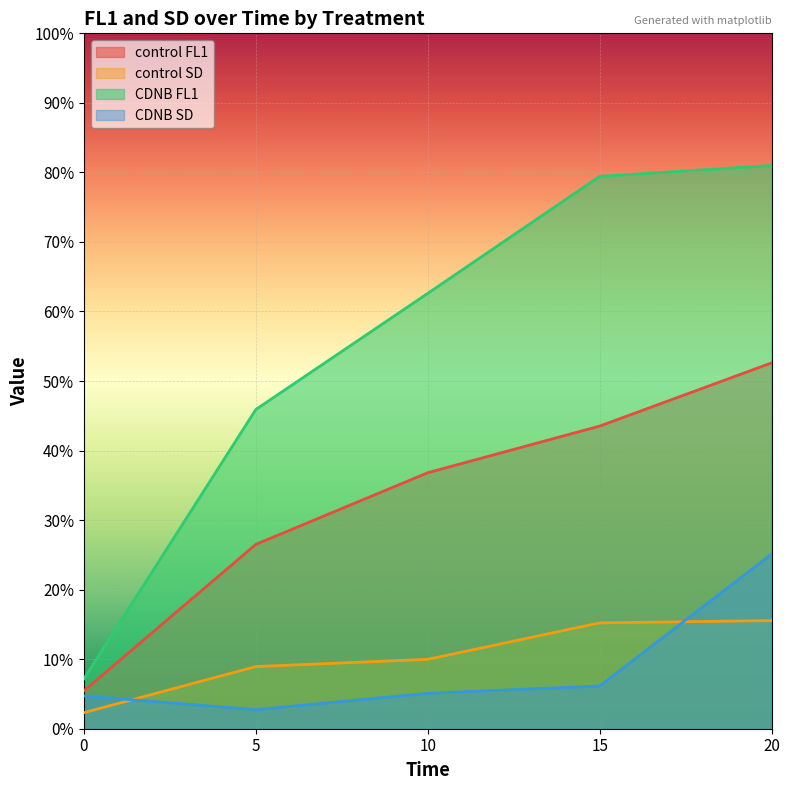

At which label does CDNB SD first exceed 5?

10